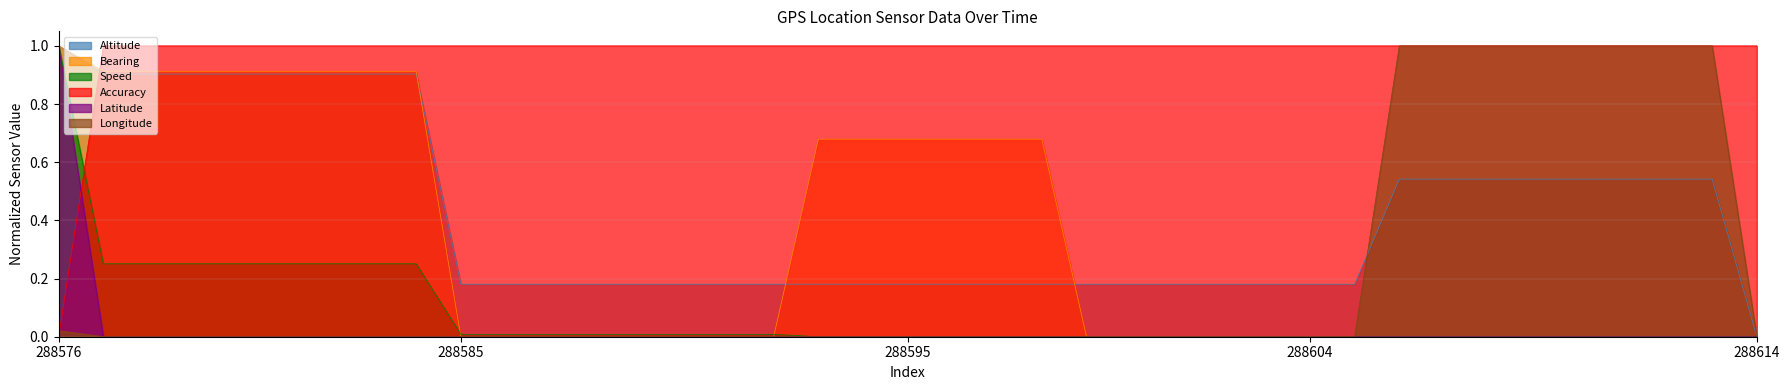

The Bearing series shows 0.6 at 288576. True or false?

False